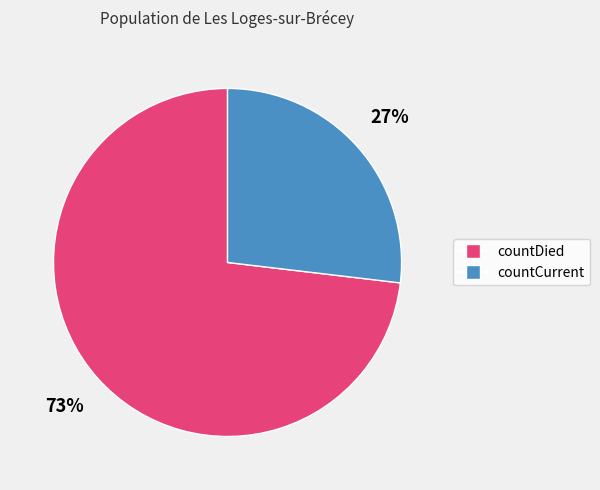

How many slices are in this pie chart?

2